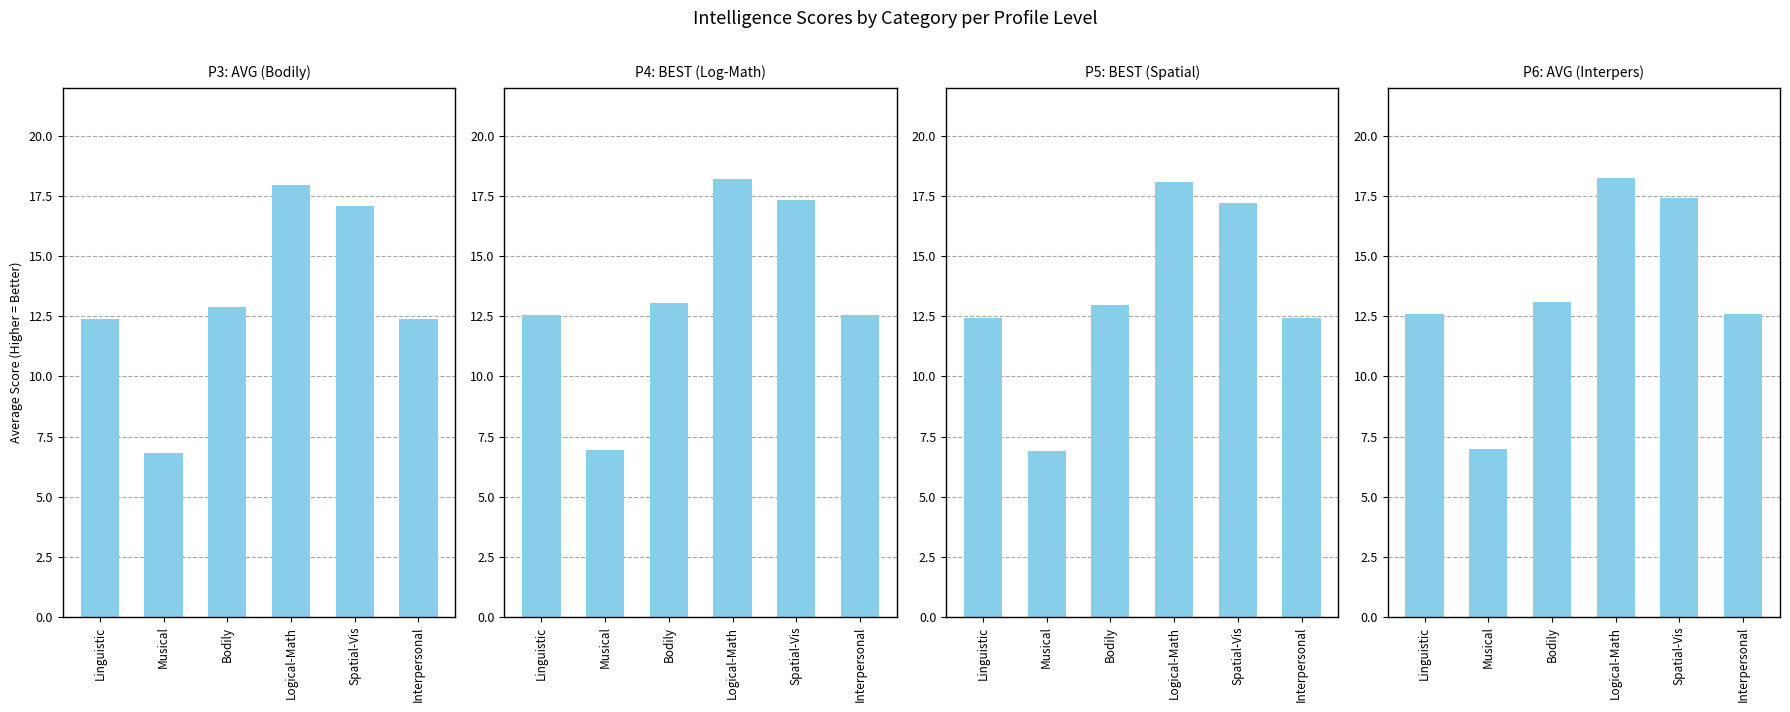

What is the lowest value of the P5: BEST (Spatial) series?

6.9